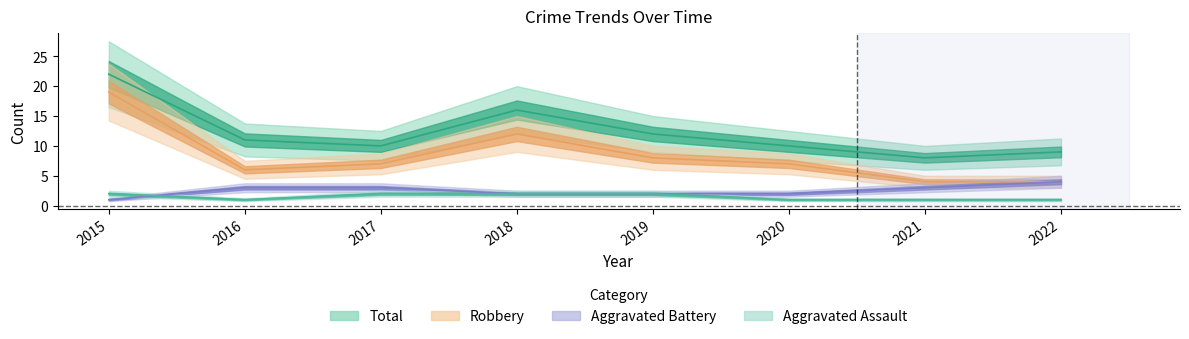

How many data points does each series have?

8